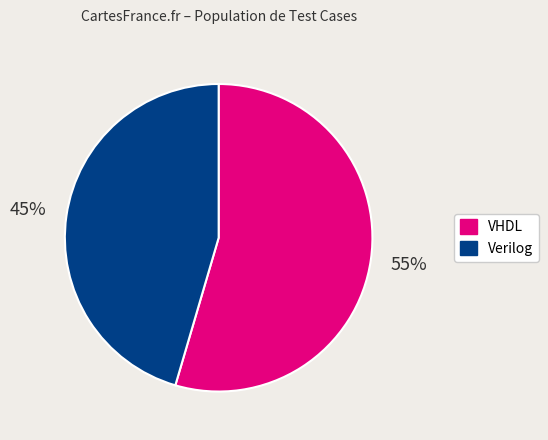

The Verilog slice represents 58% of the pie. True or false?

False